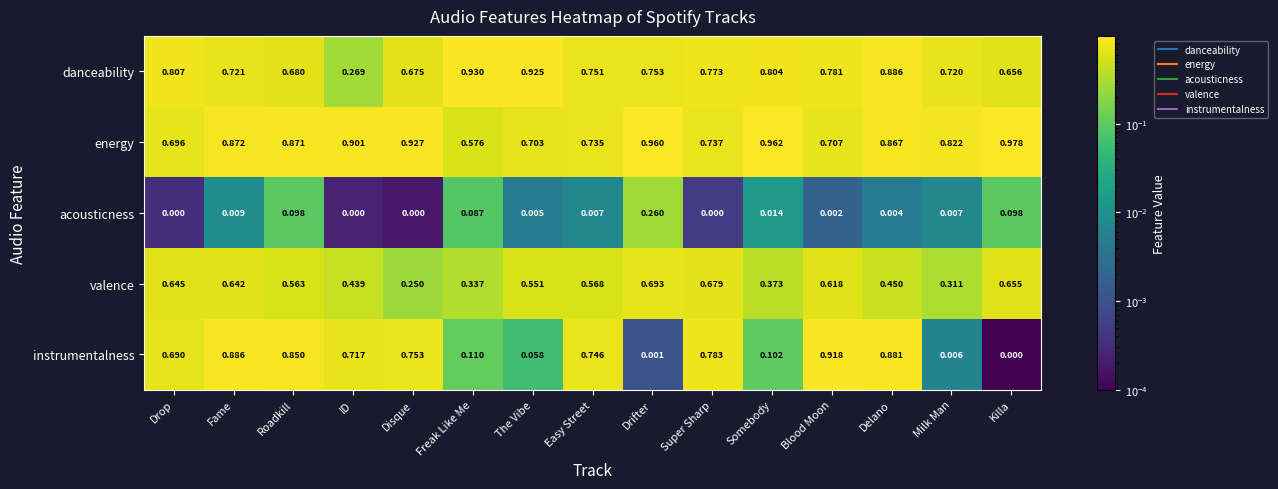

Which series has the widest spread of values?

instrumentalness